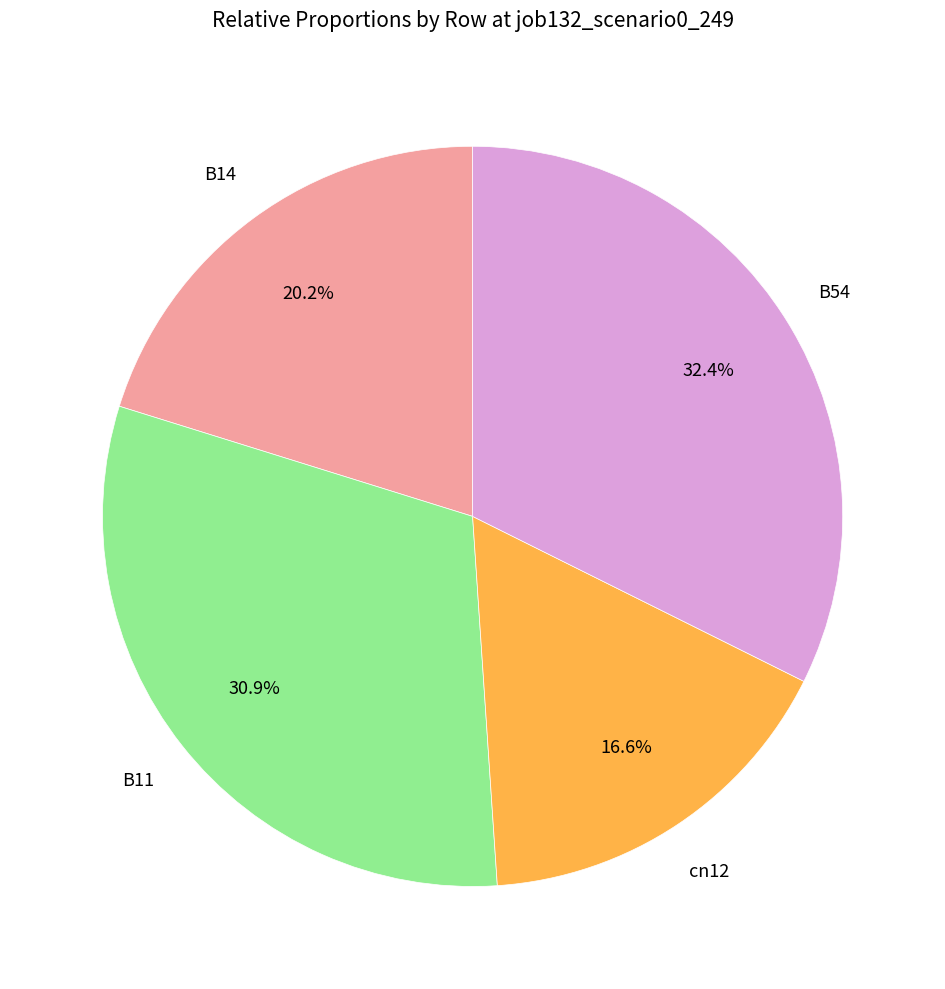

Is there any slice that represents more than half of the pie?

No